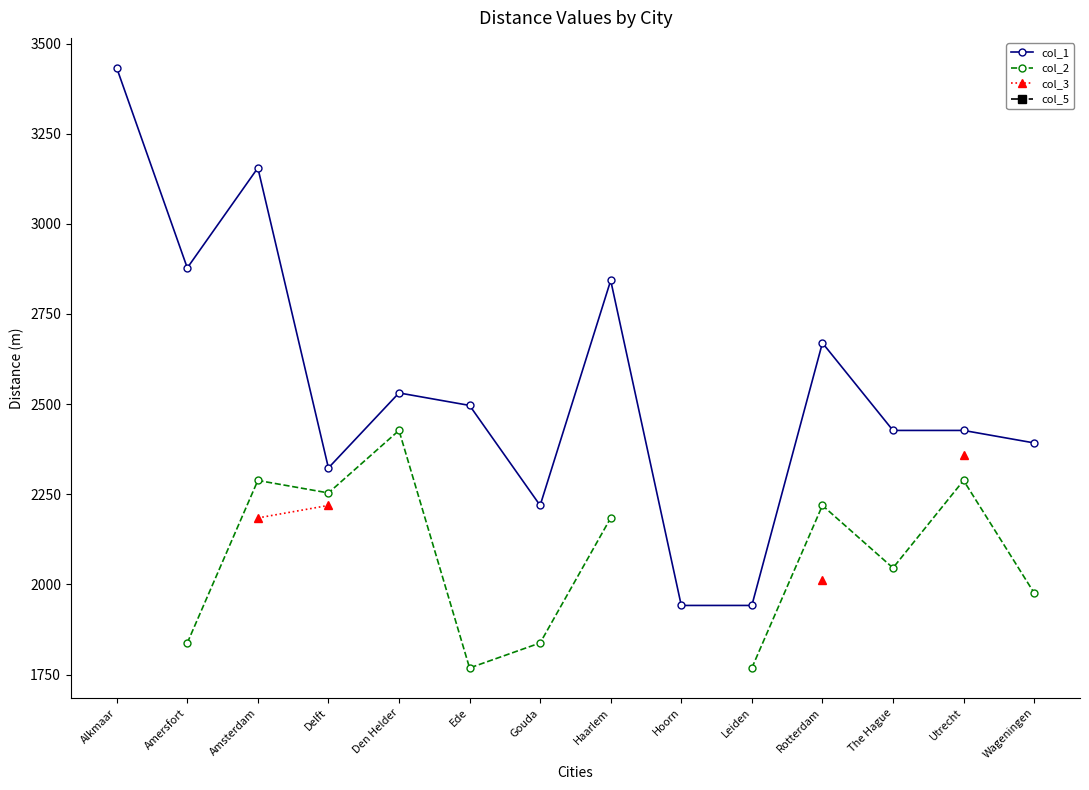

What is the spread (max minus min) of values at Rotterdam?

658.7